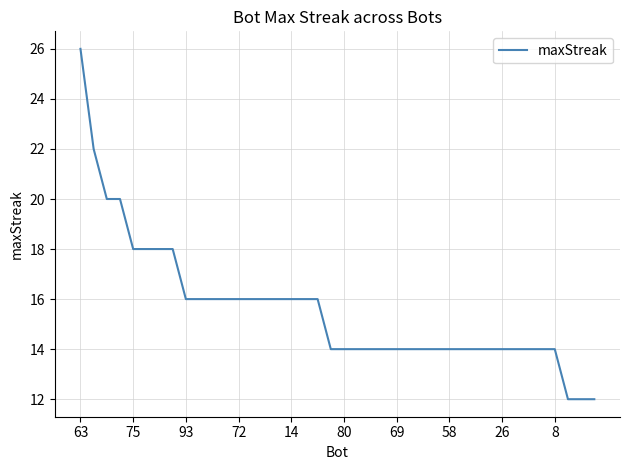

What is the greatest value displayed?

26